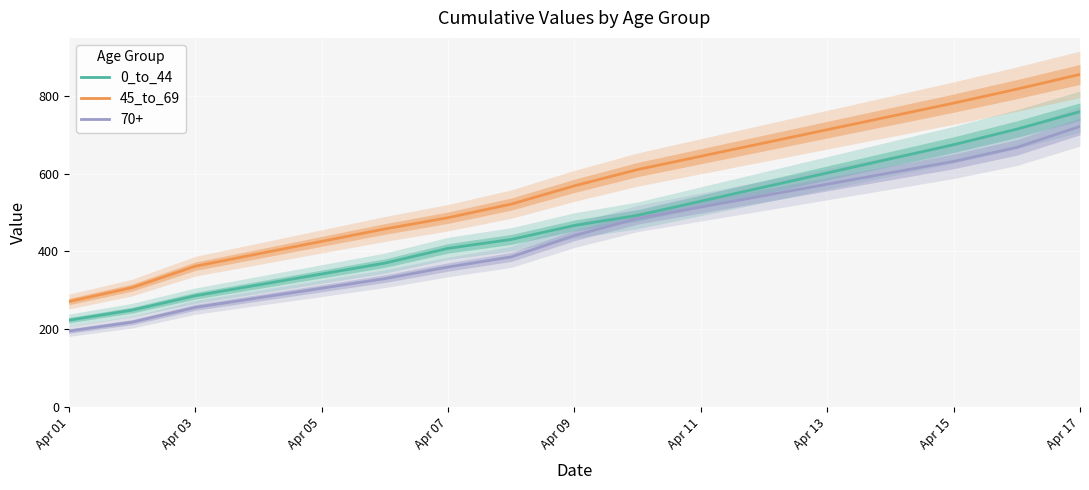

Is it true that 0_to_44 equals 296 at Apr 01?

False